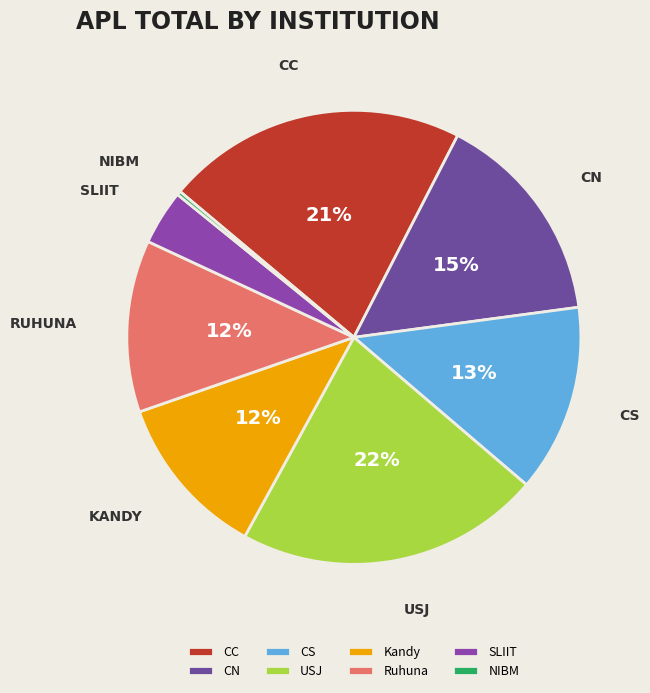

Count the number of slices in the pie.

8